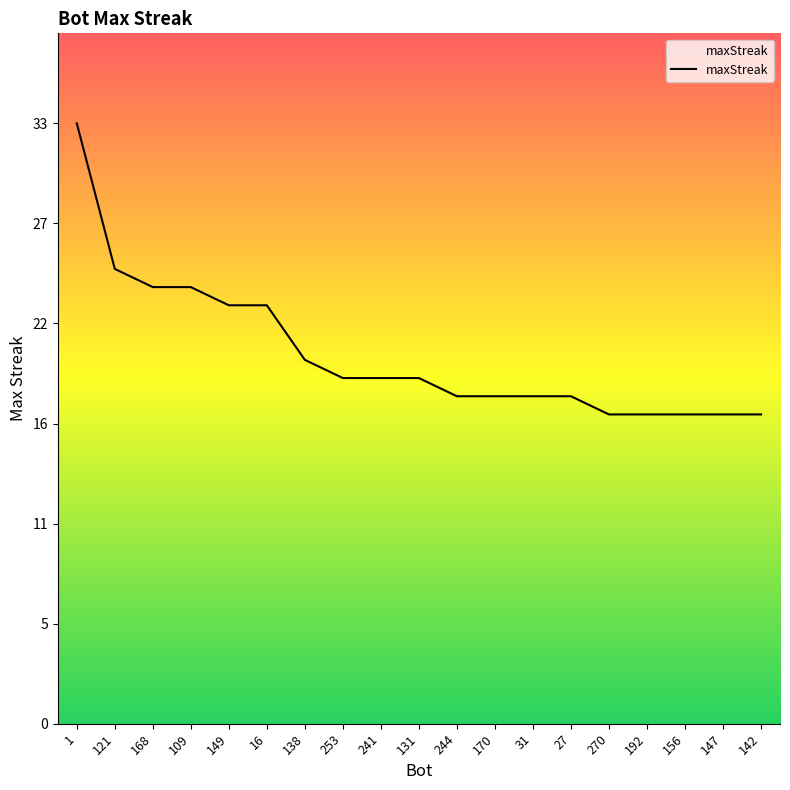

Reading right to left, what are all the values shown in this chart?

17	17	17	17	17	18	18	18	18	19	19	19	20	23	23	24	24	25	33